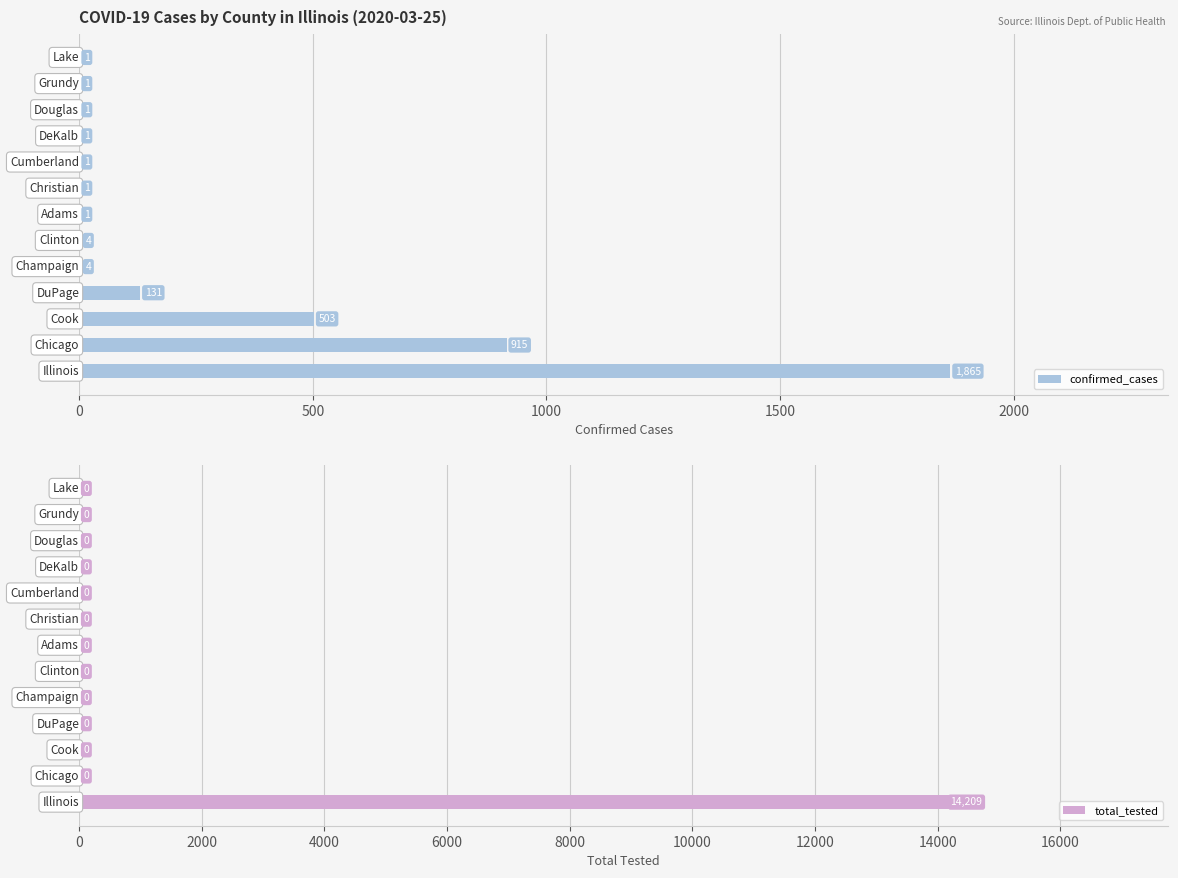

The total_tested series shows 5247 at 2500. True or false?

False